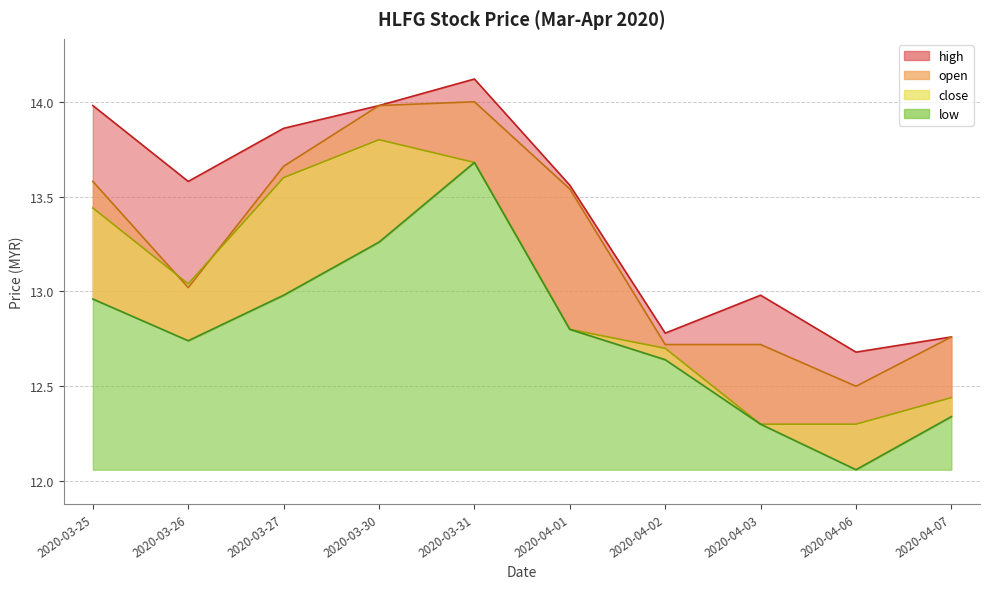

What is the spread (max minus min) of values at 2020-04-03?

0.7